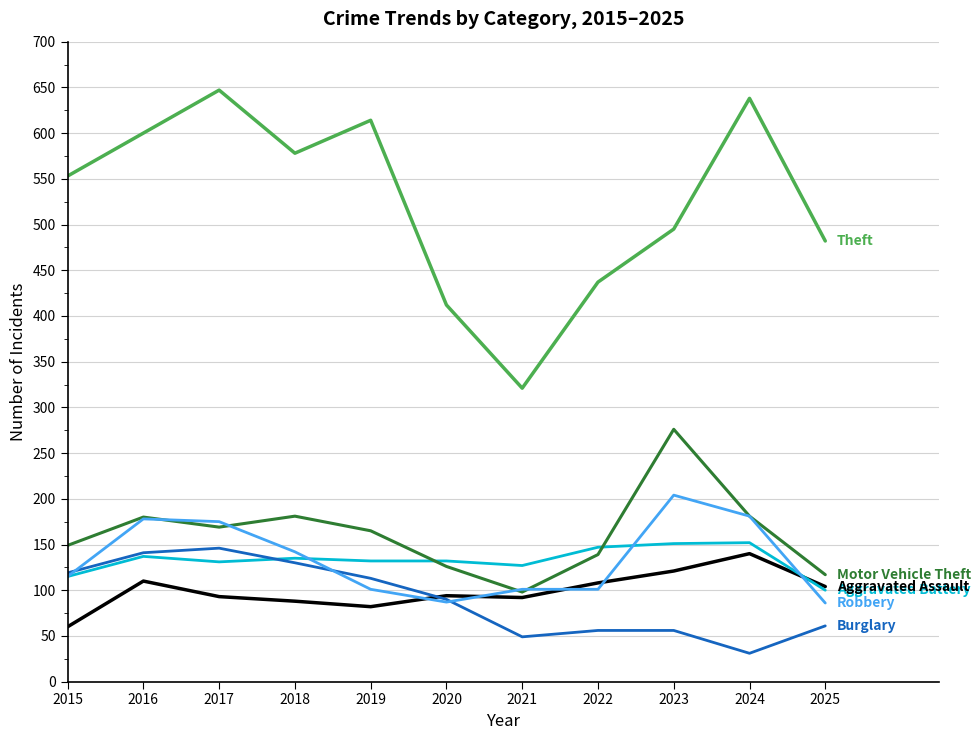

Which label corresponds to the smallest value in the chart?

2024